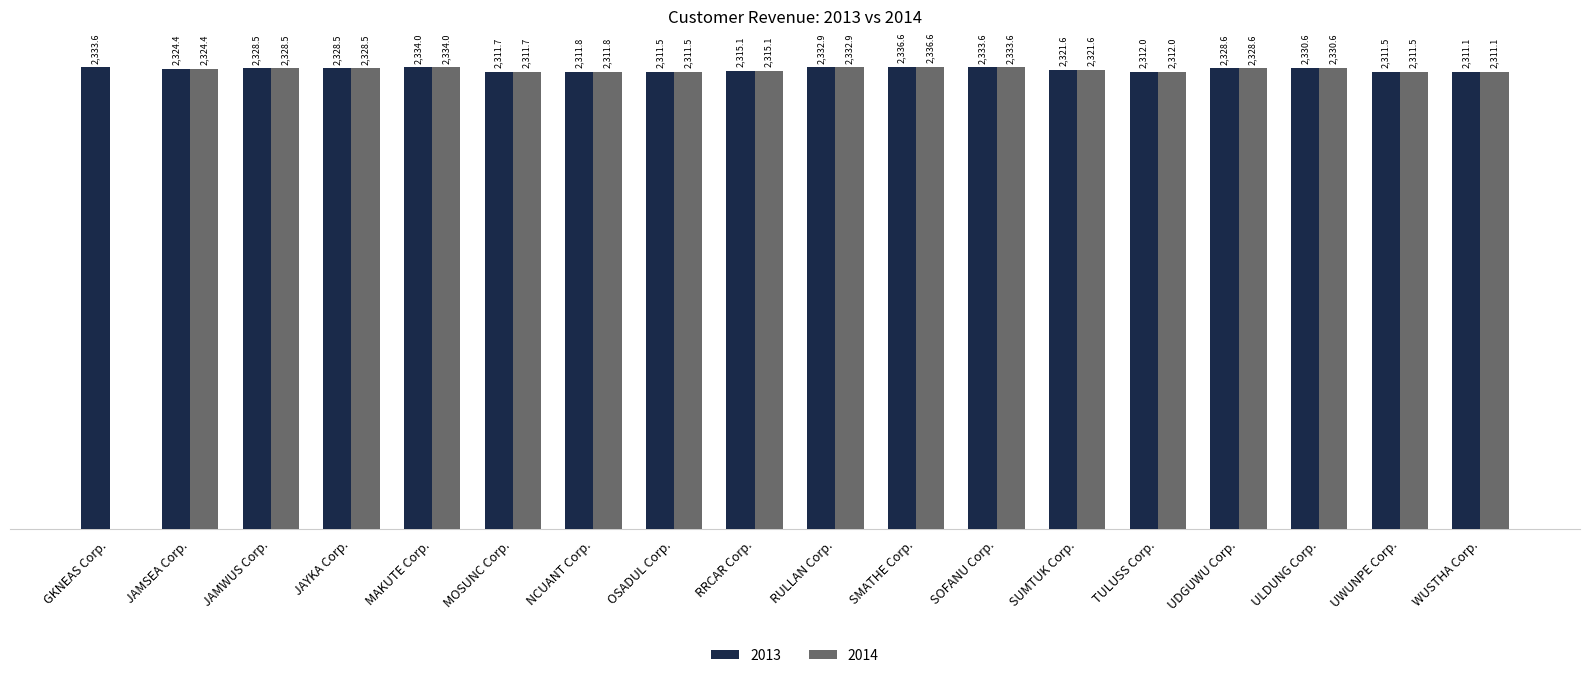

Where does the 2013 series first go above 2328?

GKNEAS Corp.